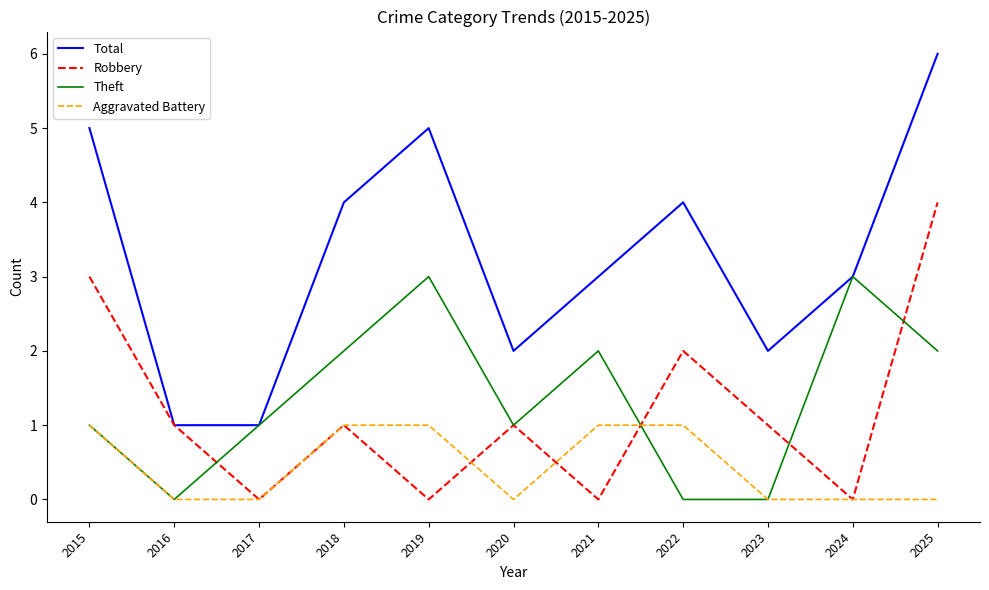

What is the total value across all series at 2015?

10